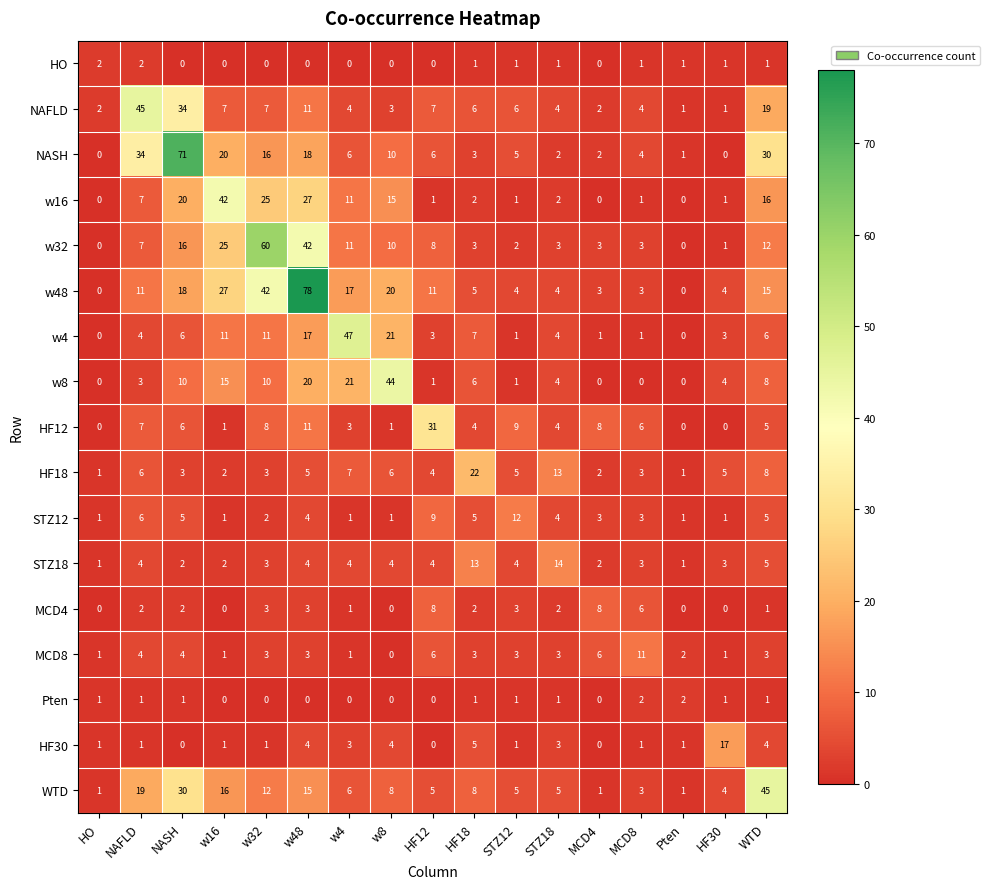

Which series changed the most between HO and STZ12?

STZ12